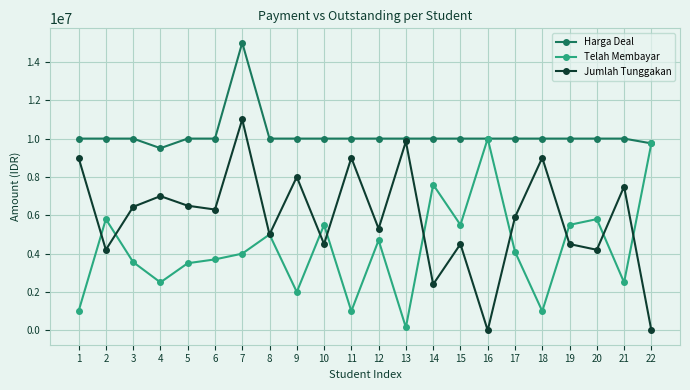

What is the average value of the Harga Deal series?

10193182